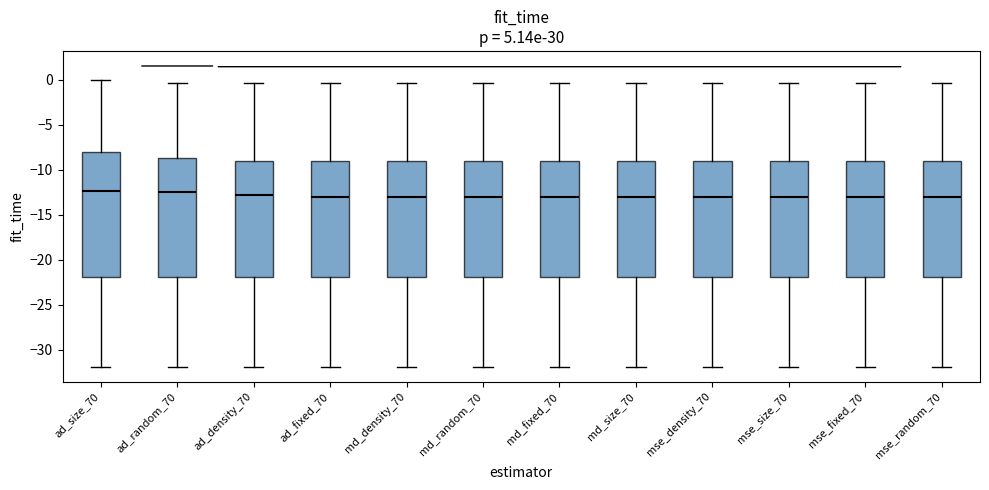

Where is the lower edge of the box for ad_random_70 on the y-axis? The values are not printed on the chart, so give them approximately, as read against the axis.

-22.0